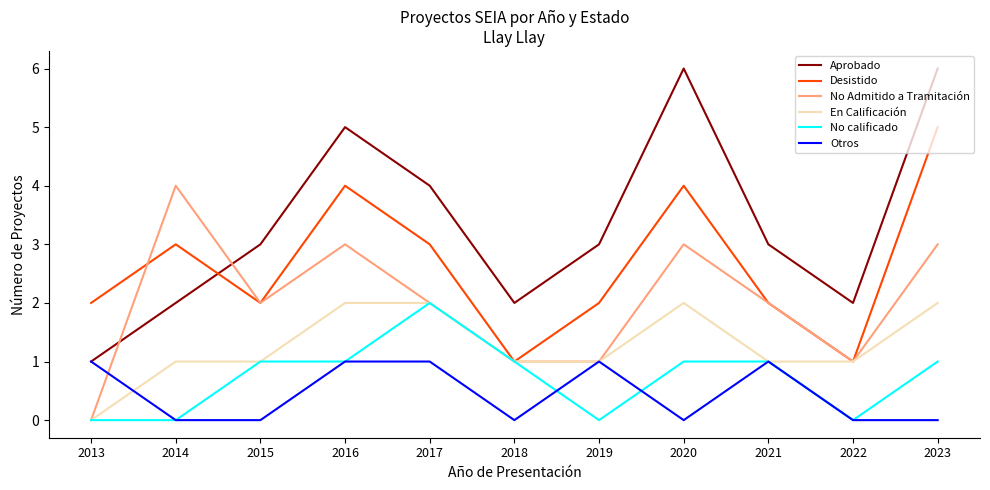

True or false: Aprobado has more than 2 interior local peaks.

False